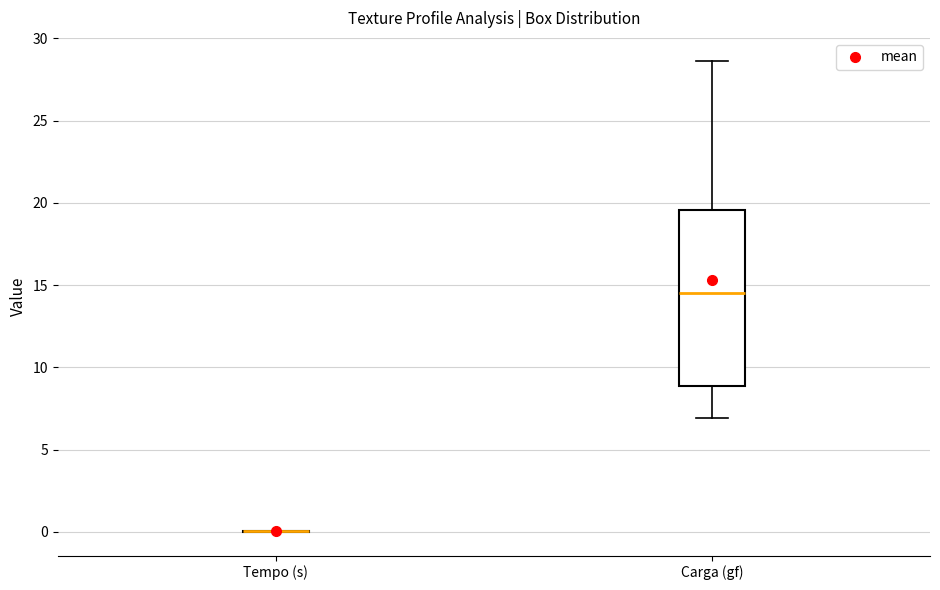

Which box is the tallest, from its lower edge to its upper edge?

Carga (gf)